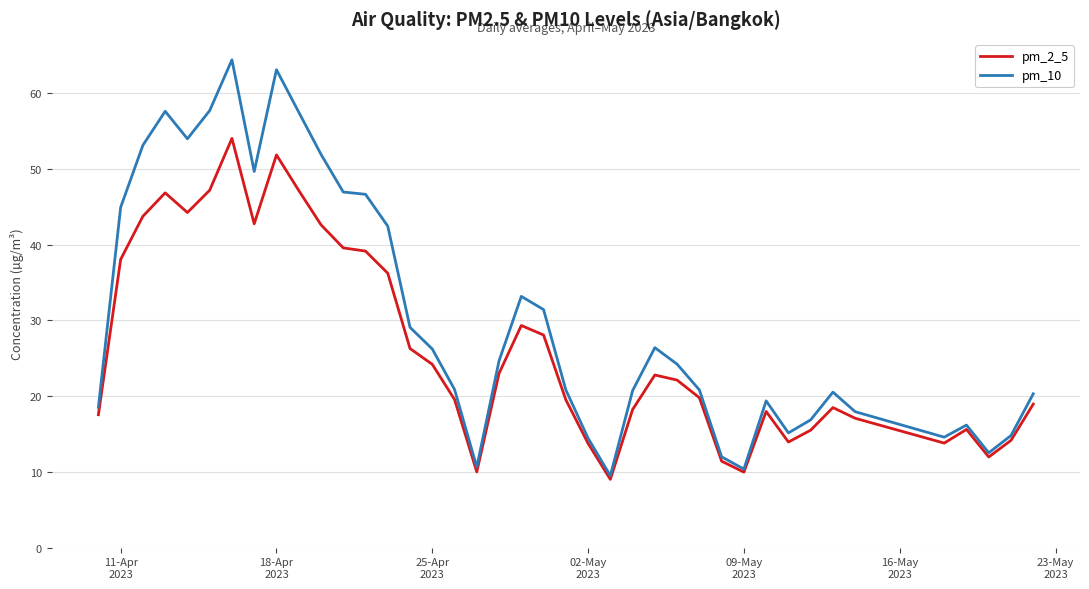

Which series has the largest total across all categories?

pm_10